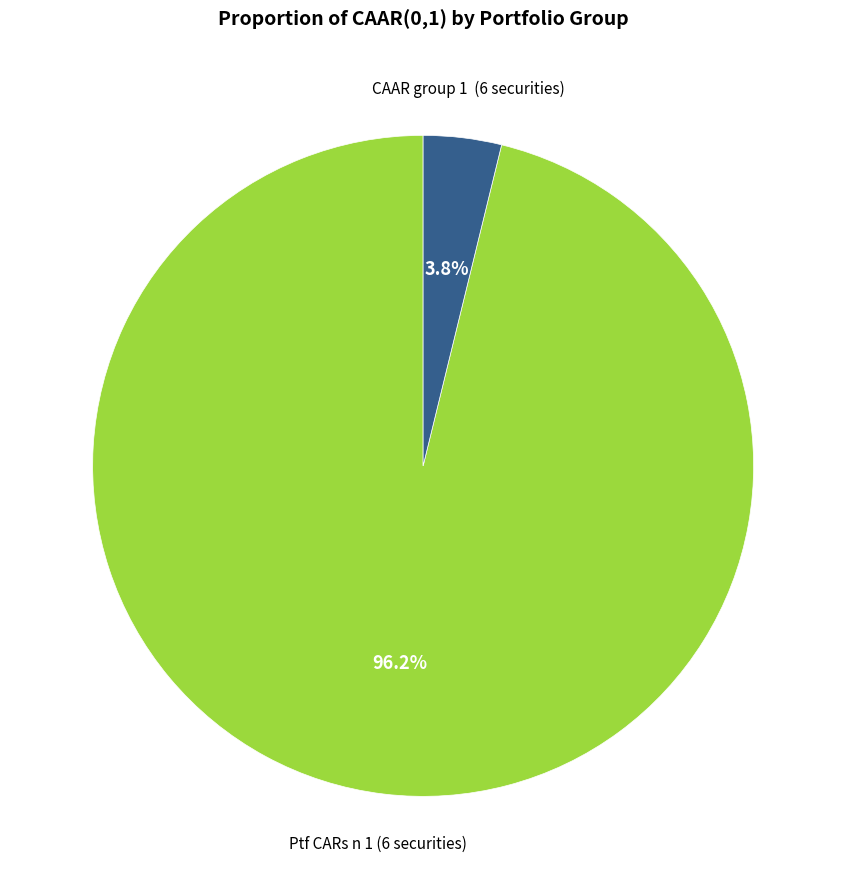

To the nearest percent, what portion does Ptf CARs n 1 (6 securities) represent?

96%